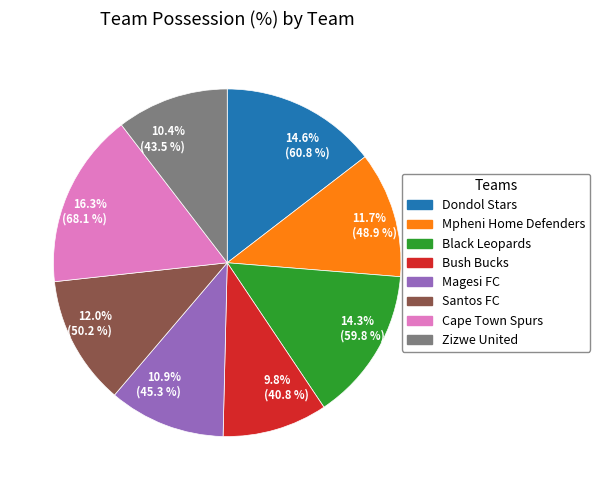

How much of the chart is everything except 12.0% (50.2 %)?

88.0%